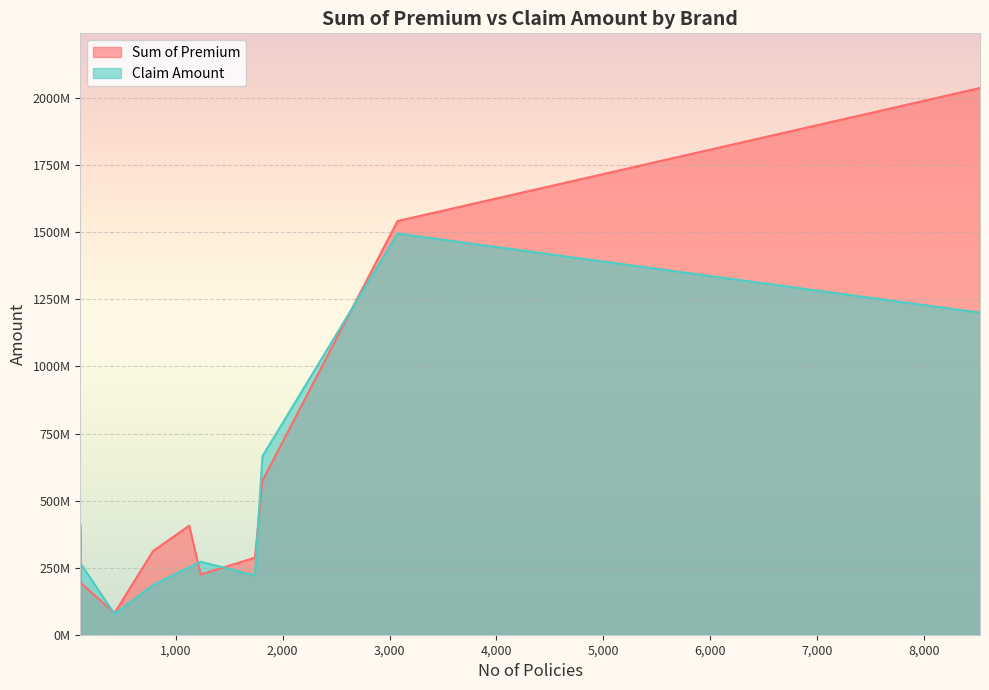

What are all the series names shown in the legend?

Sum of Premium, Claim Amount